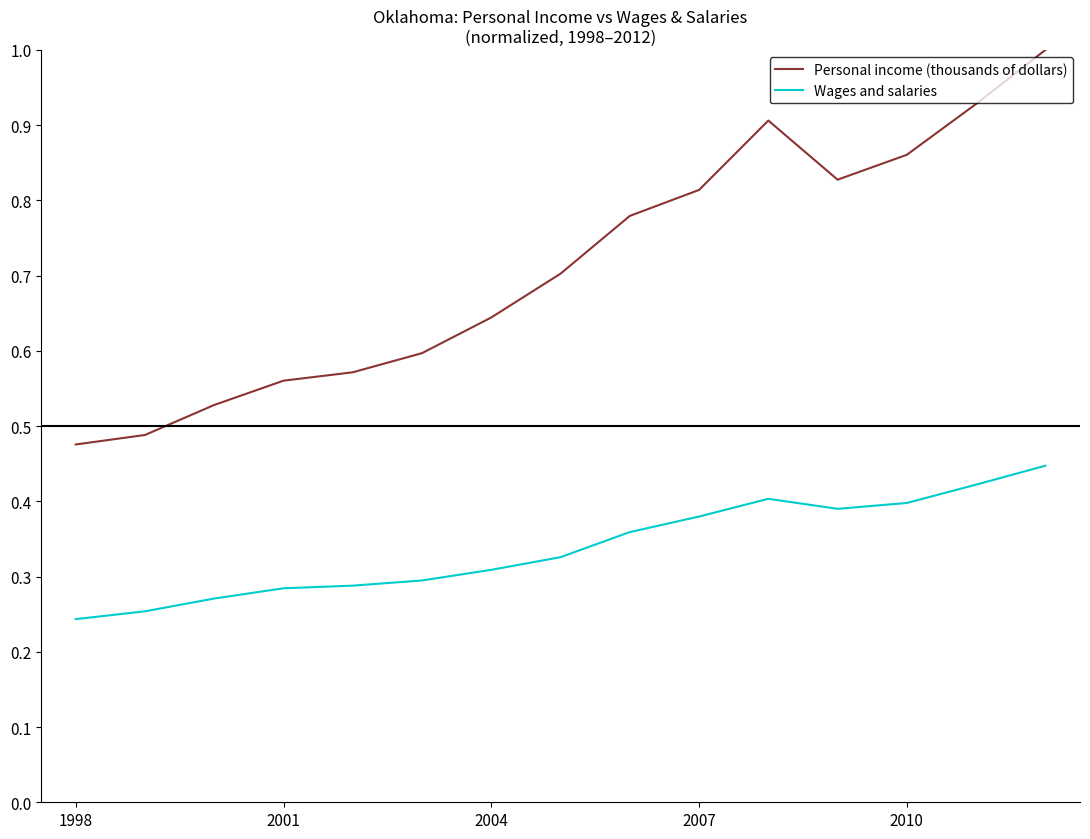

True or false: Personal income (thousands of dollars) has more than 0 interior local peaks.

True